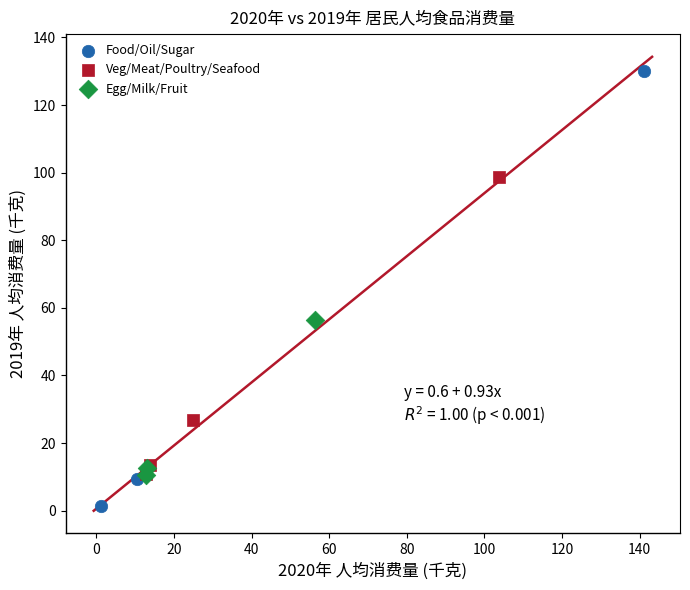

Which series contains the highest Y value?

Food/Oil/Sugar